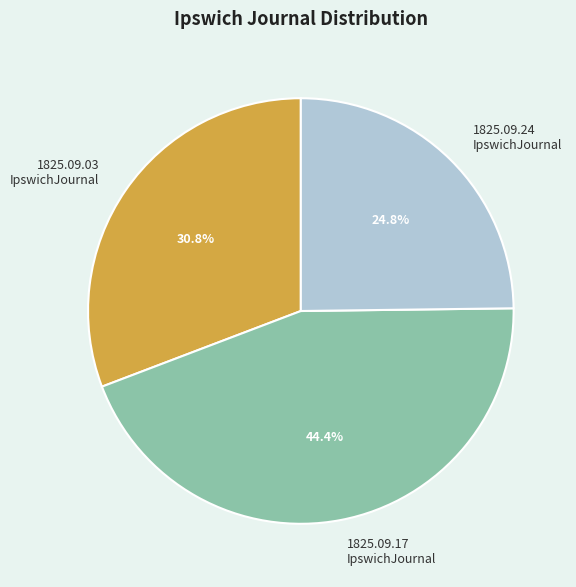

What portion of the pie excludes 1825.09.03 IpswichJournal?

69.2%